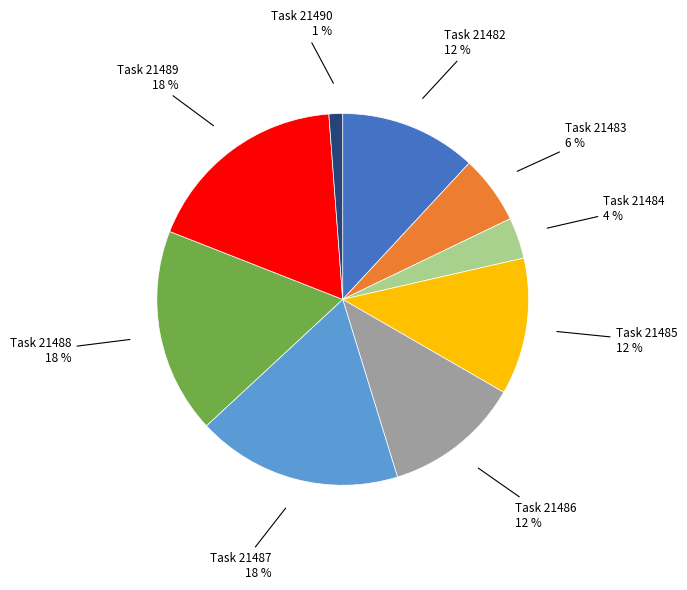

Is there a majority slice in this chart?

No